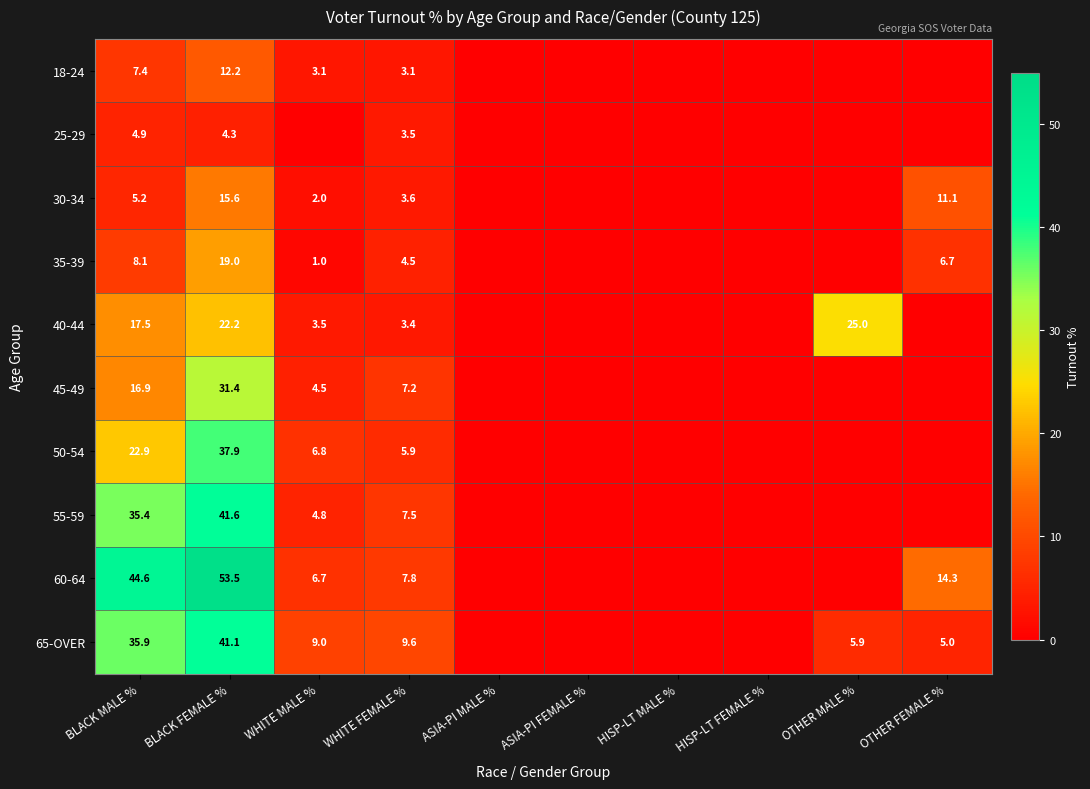

Is it true that 40-44 equals 25.0 at OTHER MALE %?

True